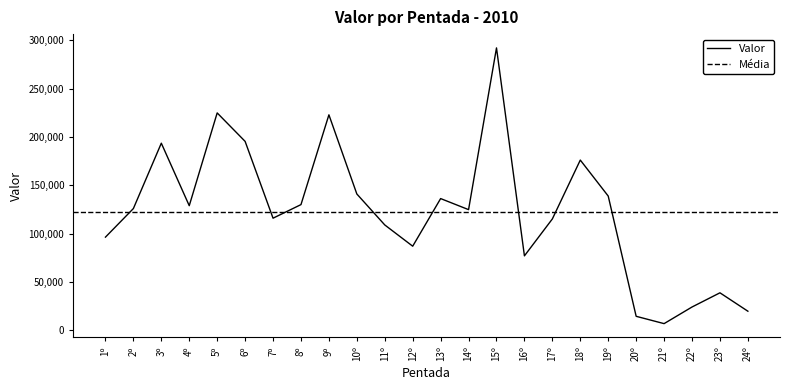

Reading left to right, what are all the values shown in this chart?

96475.4	126050.1	193649.5	128997.9	224983.8	195526.5	116075.7	130120.5	223002.8	141118.5	109087.1	87092.7	136361.9	124922.1	292240.3	77103.1	115309.0	176199.6	138956.8	14568.2	6988.3	24189.1	38874.6	19834.9